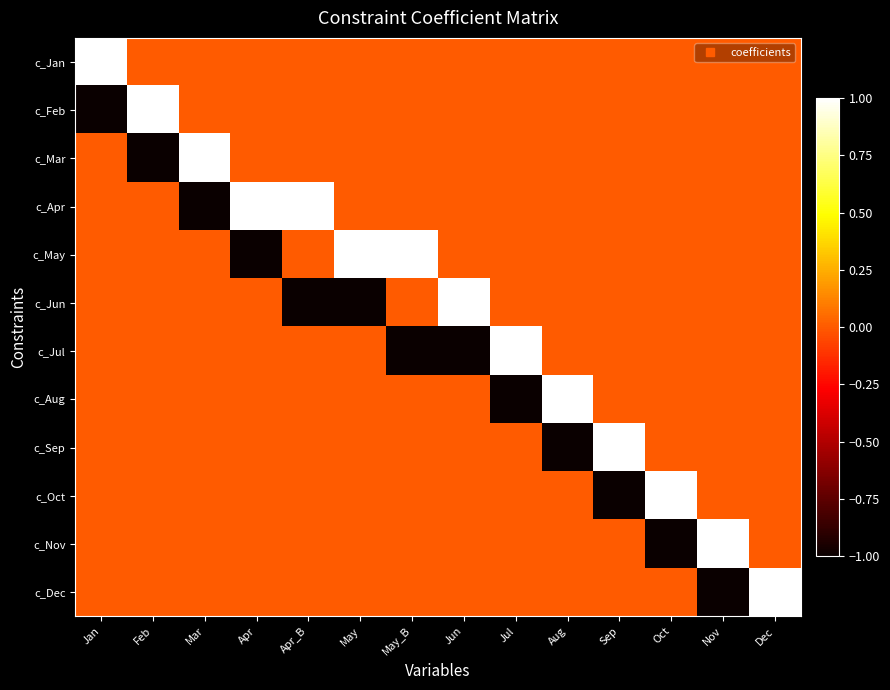

What is the greatest value displayed?

1